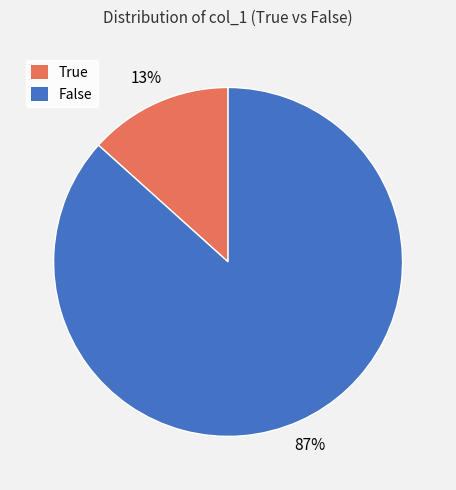

Rank the categories by value from highest to lowest.

False, True